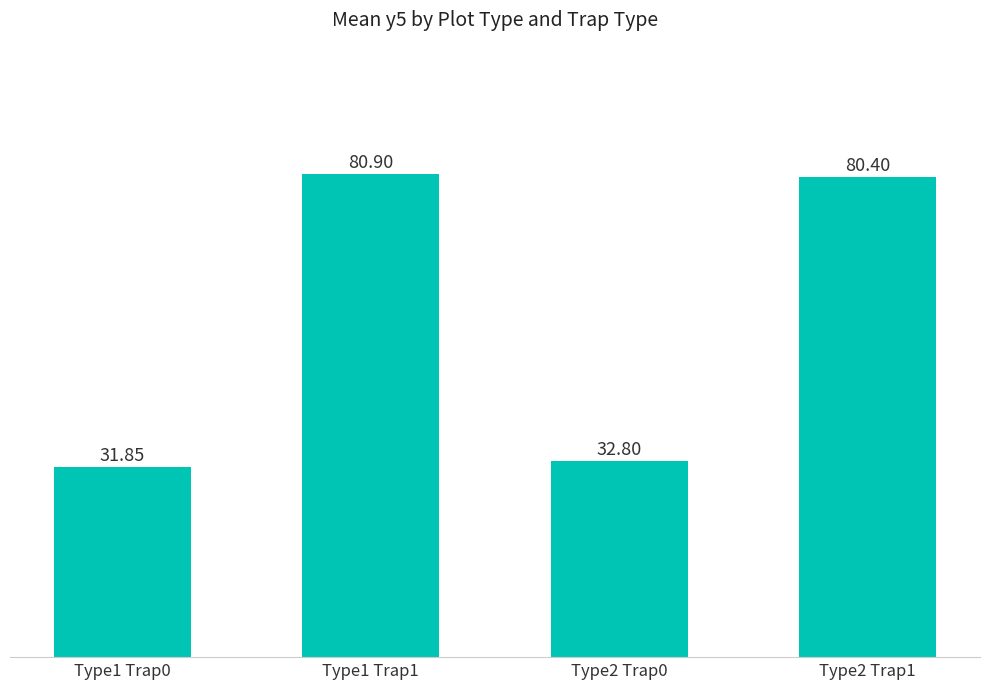

How many data points are less than 80?

2